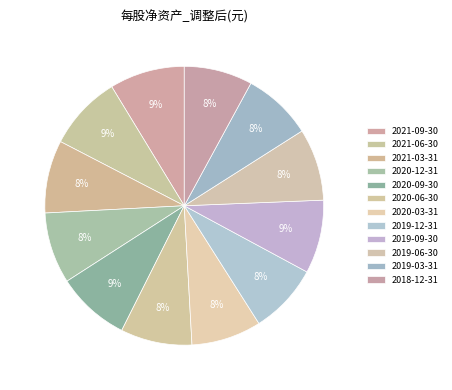

True or false: 2019-09-30 accounts for 9% of the total.

True